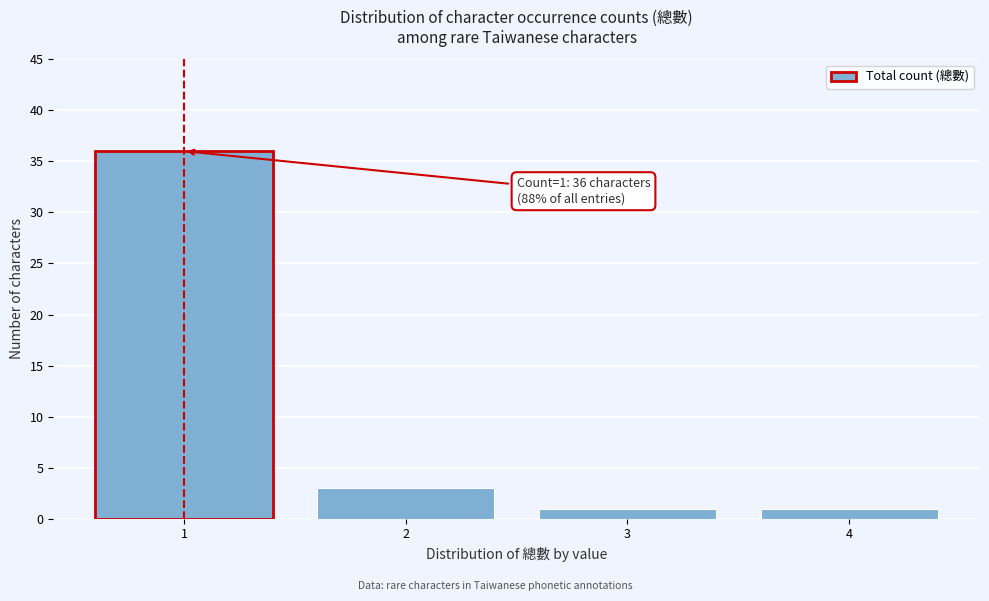

Over which range of the x-axis is the bar tallest?

0.5 to 1.5